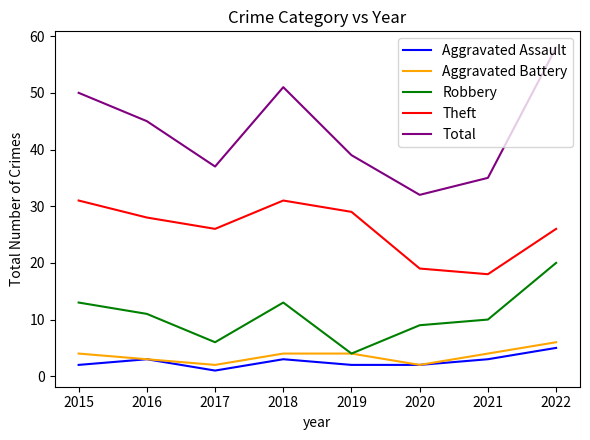

What is the spread (max minus min) of values at 2020?

30